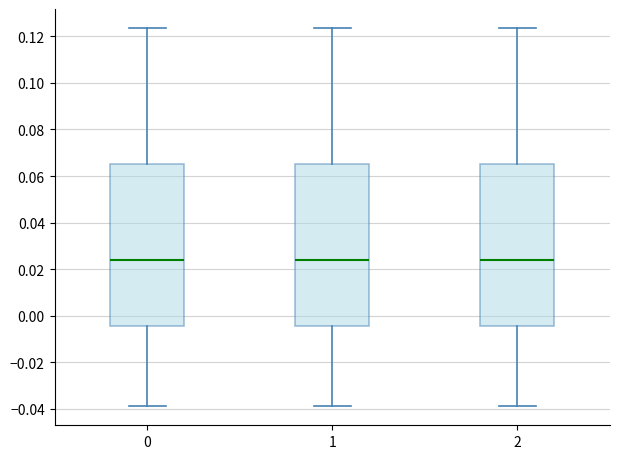

Reading left to right, read every box against the y-axis: the position of its median line, the range the box covers, and the ends of its whiskers. The values are not printed on the chart, so give them approximately, as read against the axis.

0: median 0.024, box -0.004 to 0.066, whiskers -0.038 to 0.124
1: median 0.024, box -0.004 to 0.066, whiskers -0.038 to 0.124
2: median 0.024, box -0.004 to 0.066, whiskers -0.038 to 0.124